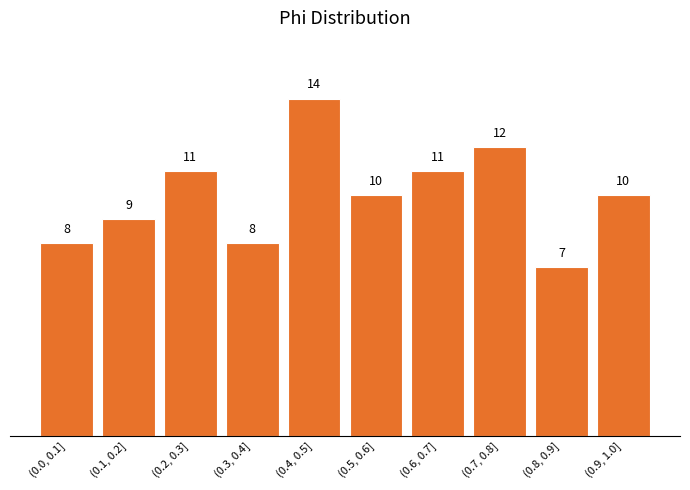

Reading left to right, list all the values displayed in this chart.

8	9	11	8	14	10	11	12	7	10